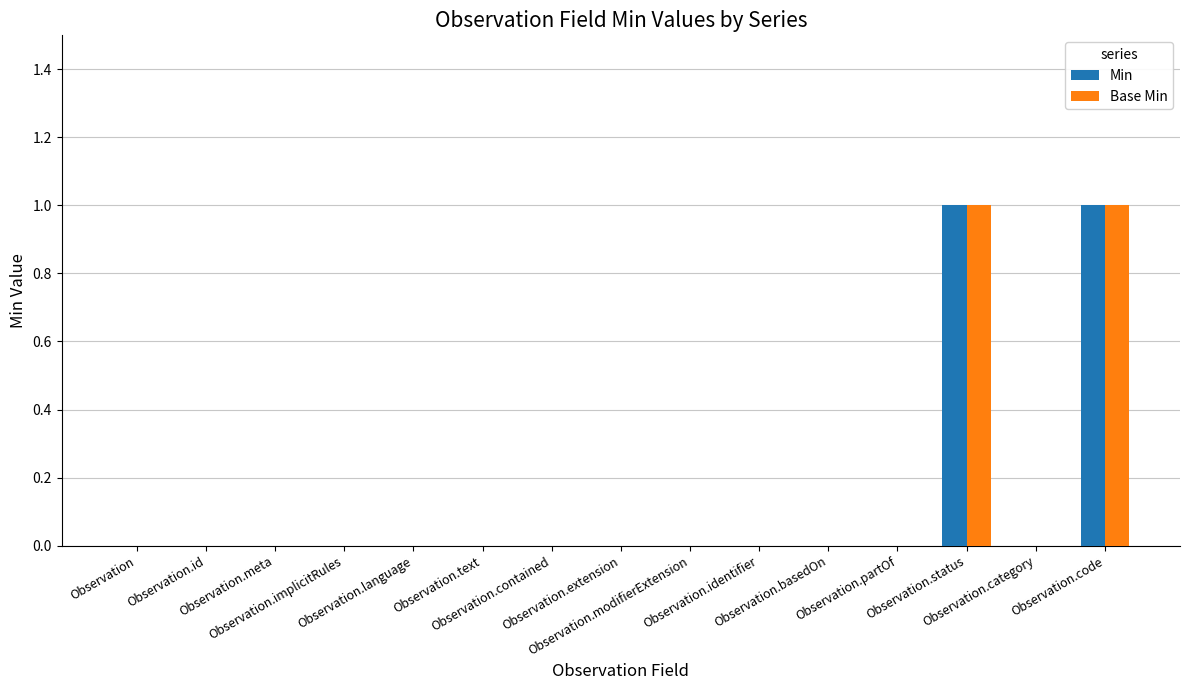

How many groups of bars are there?

15